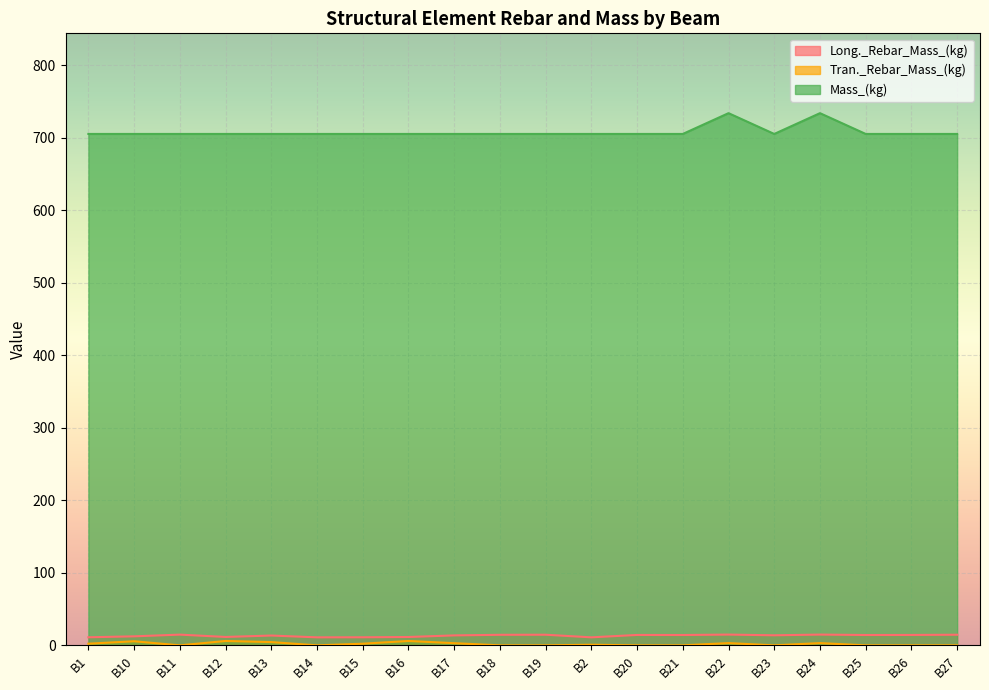

Is it true that Tran._Rebar_Mass_(kg) equals 0.0 at B21?

True